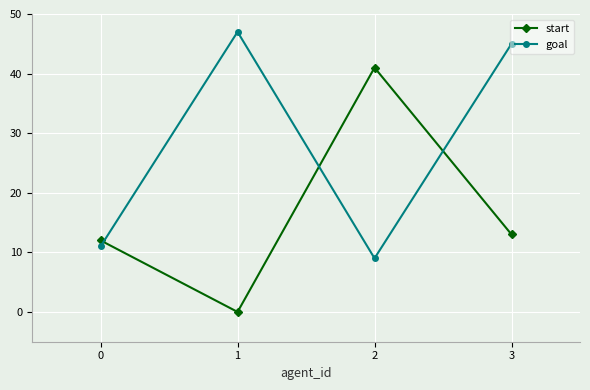

List the labels in order of goal value, largest first.

1, 3, 0, 2